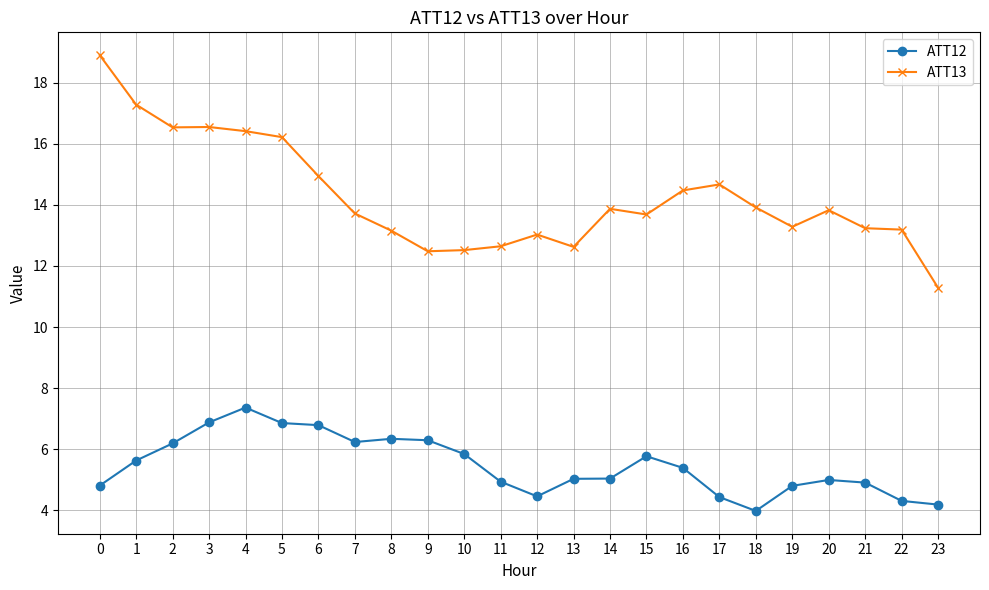

At which label does ATT13 reach its minimum?

23